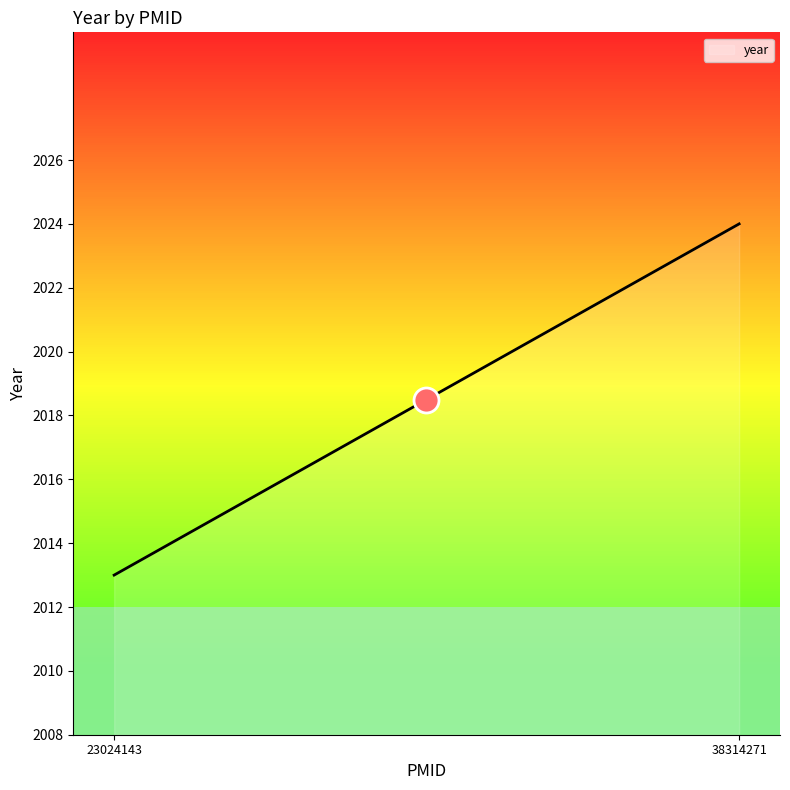

What is the difference between the maximum and minimum values?

11.0